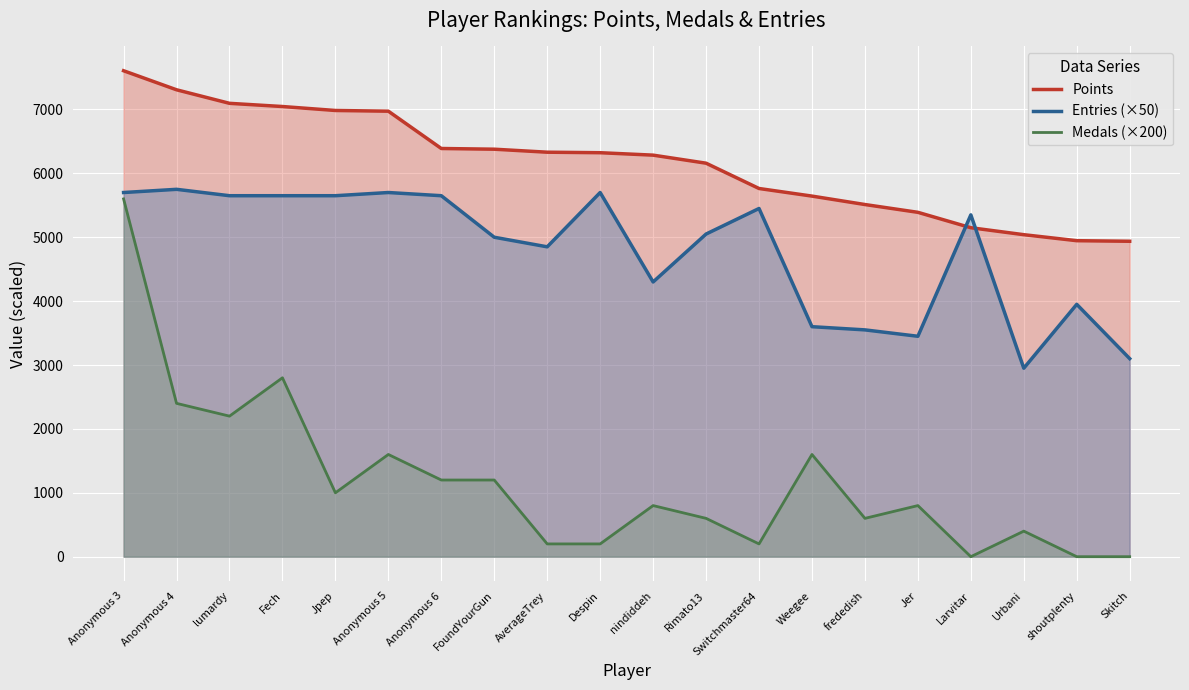

Which series changed the most between Anonymous 6 and nindiddeh?

Entries